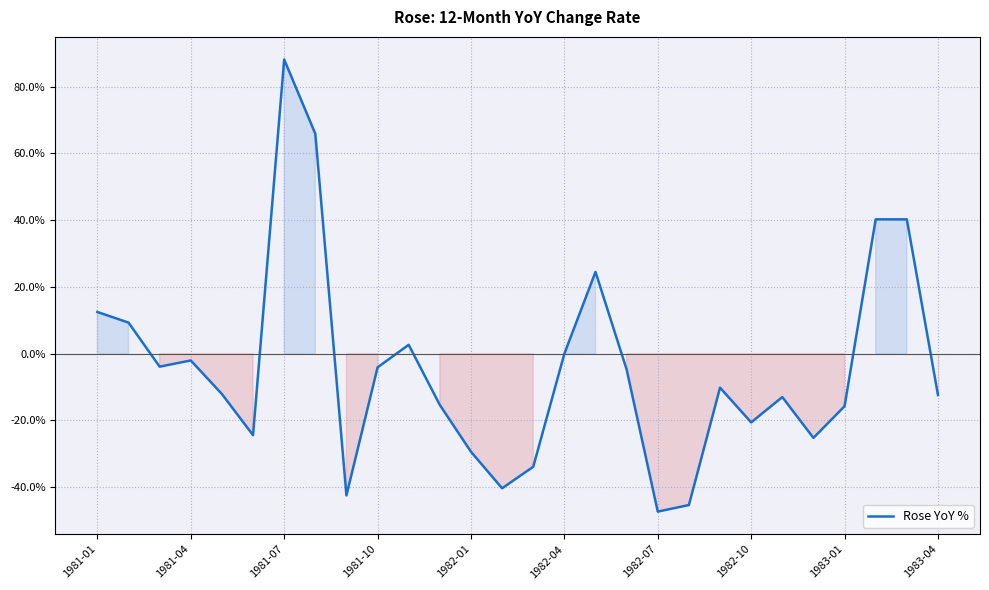

What is the difference between the maximum and minimum values?

135.4